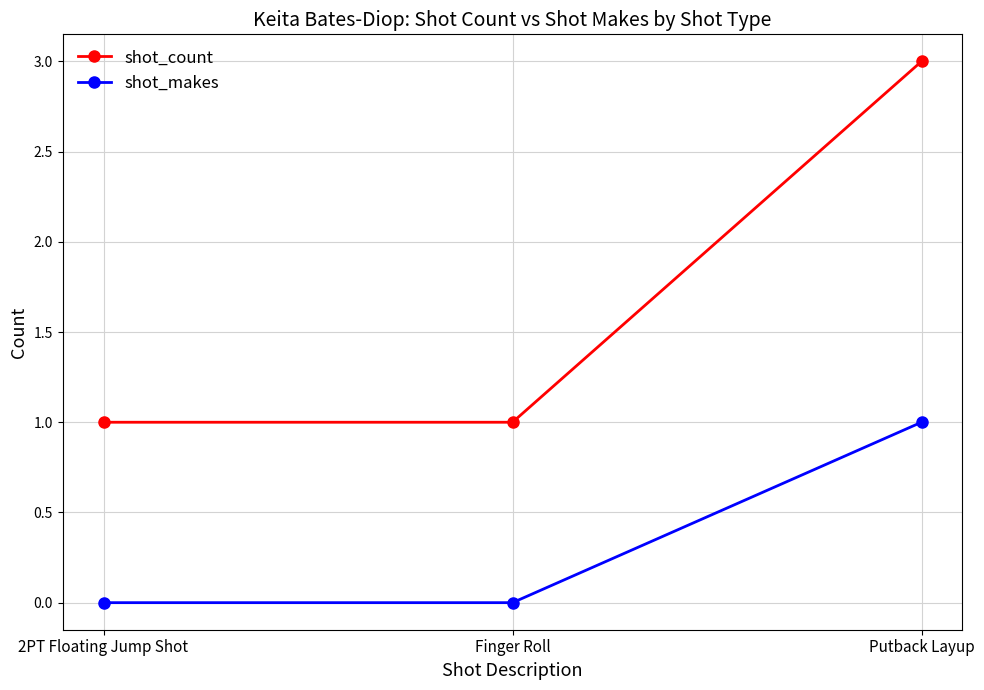

What is the total value across all series at Finger Roll?

1